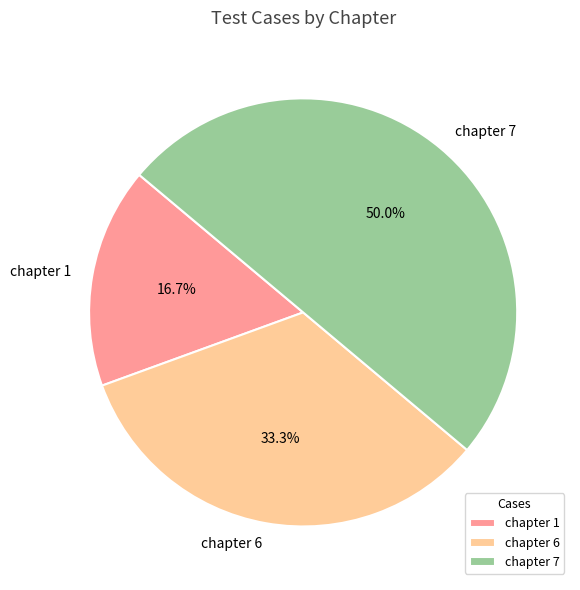

What is the ratio of the value at chapter 1 to the value at chapter 6?

0.5